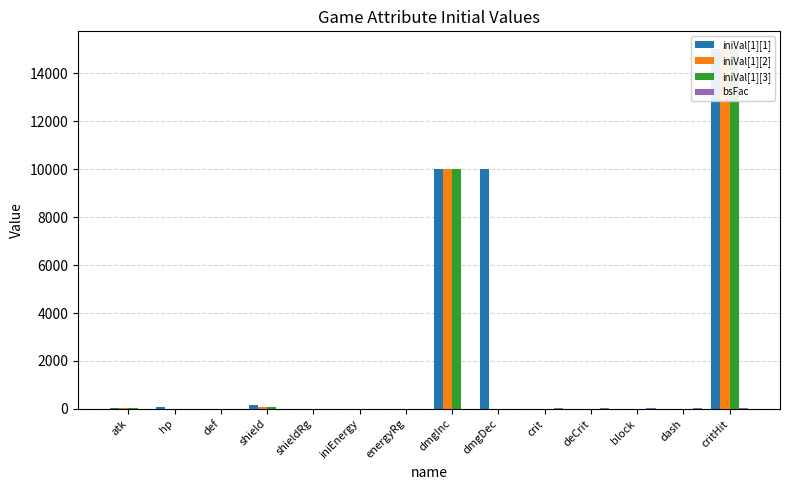

What is the maximum value shown in the chart?

15000.0